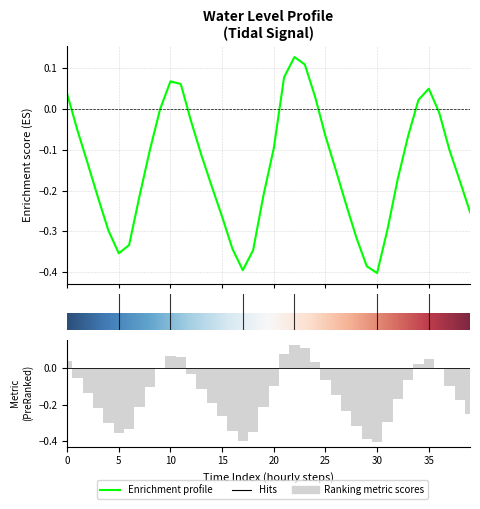

True or false: the data shows -0.5 at 2024-02-26 16:00.

False